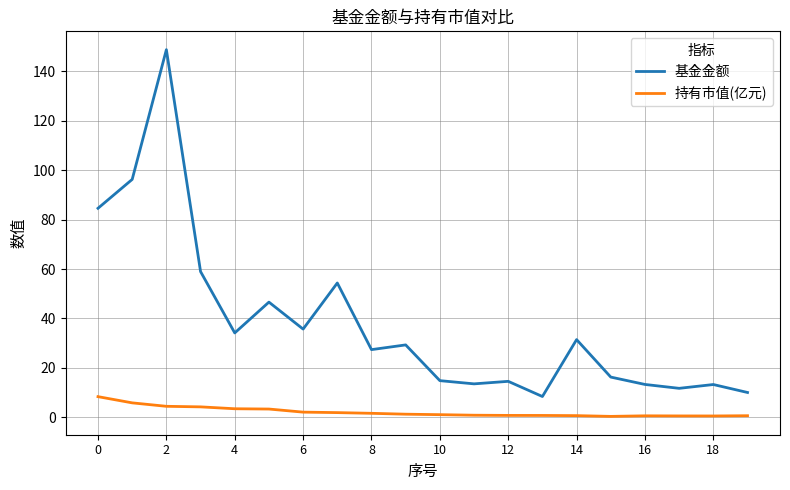

What is the difference between the maximum and minimum values in the 基金金额 series?

140.3